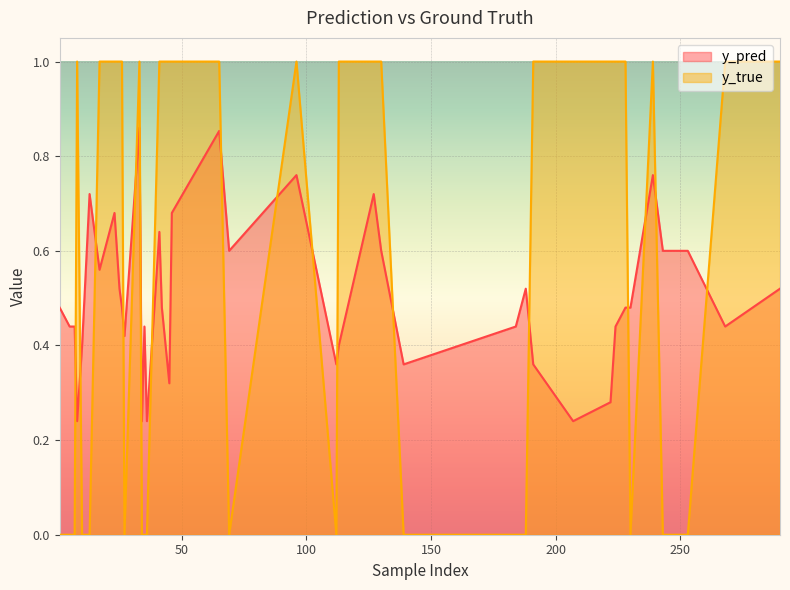

How many lines are shown in the chart?

2